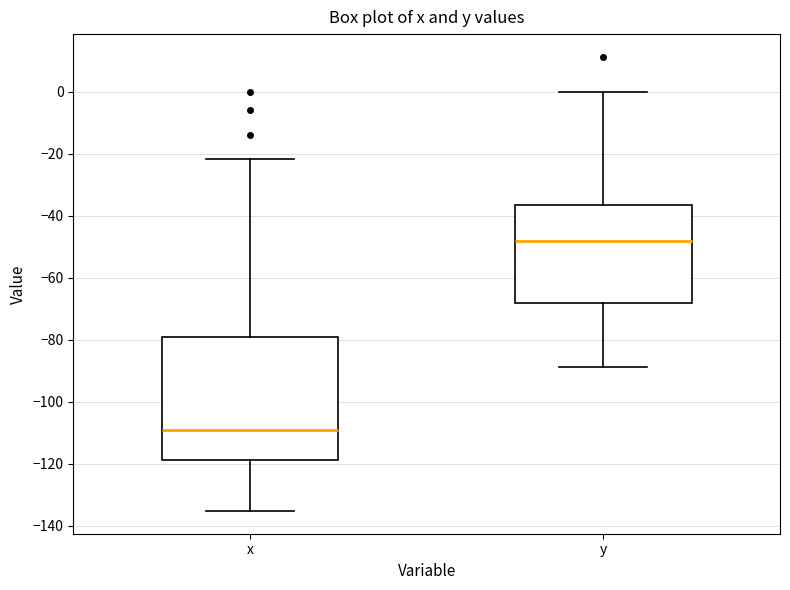

Reading left to right, read every box against the y-axis: the position of its median line, the range the box covers, and the ends of its whiskers. The values are not printed on the chart, so give them approximately, as read against the axis.

x: median -110, box -118 to -80, whiskers -136 to -22
y: median -48, box -68 to -36, whiskers -88 to 0